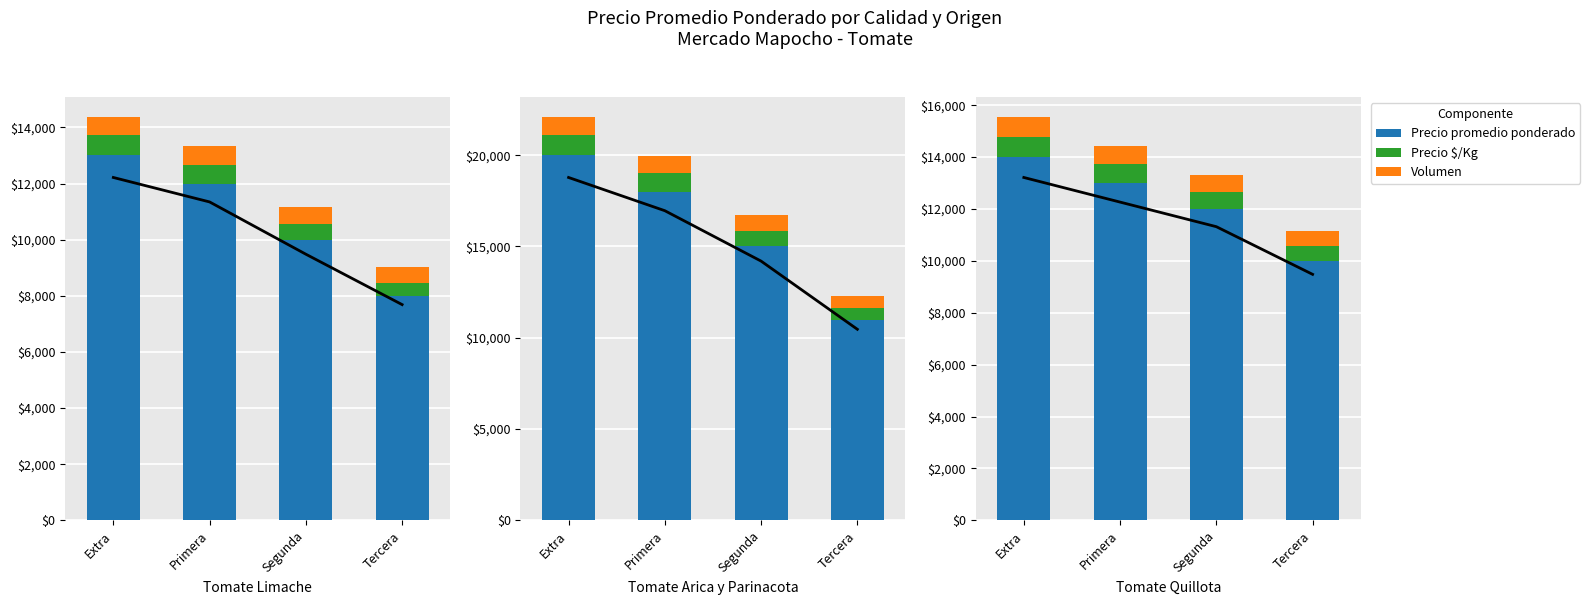

True or false: Precio promedio ponderado has a value of 10000 at Tercera.

True